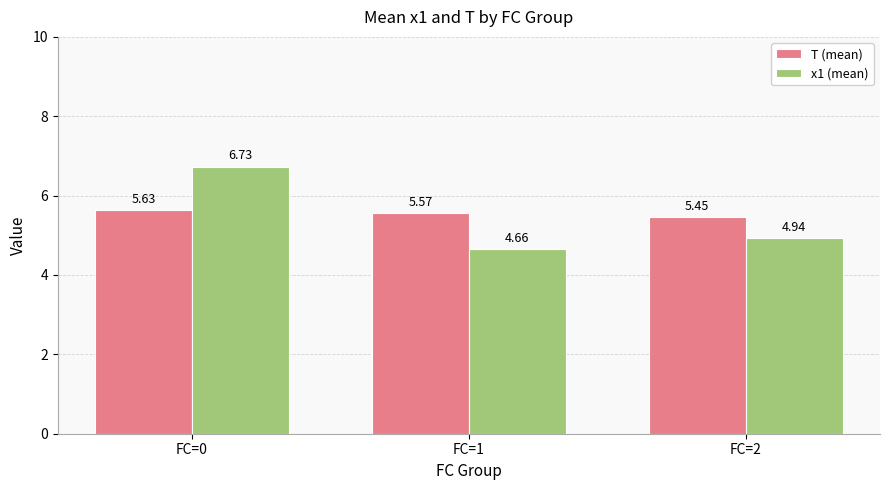

Which series has the largest total across all categories?

T (mean)